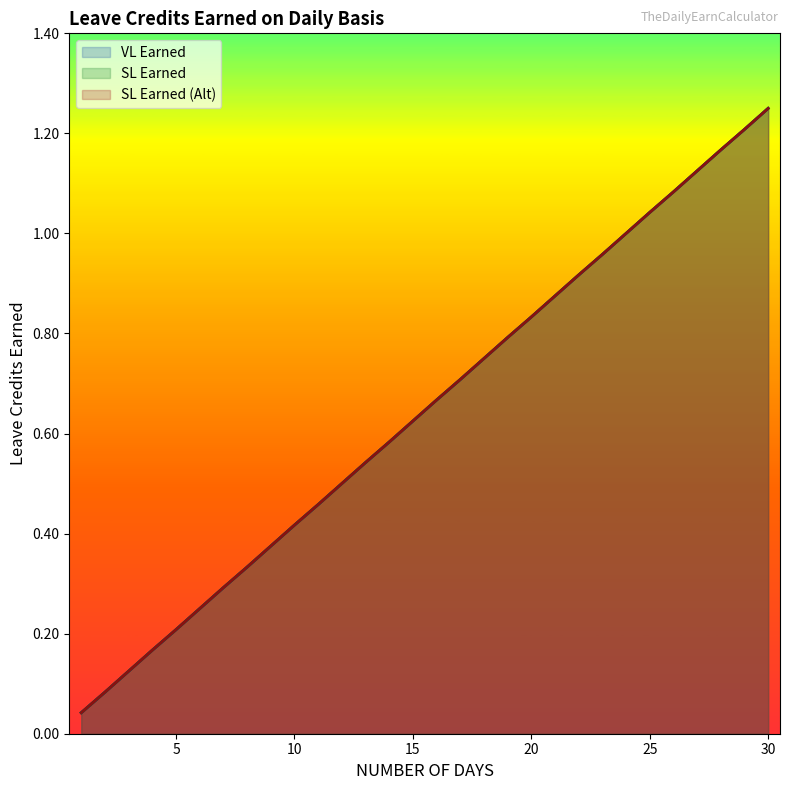

How many categories are shown in the chart?

30